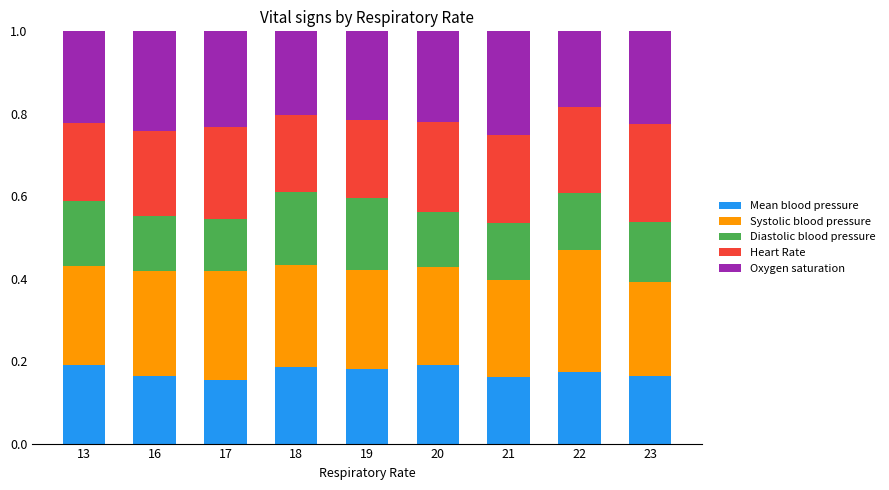

What is the total value across all series at 16?

1.0